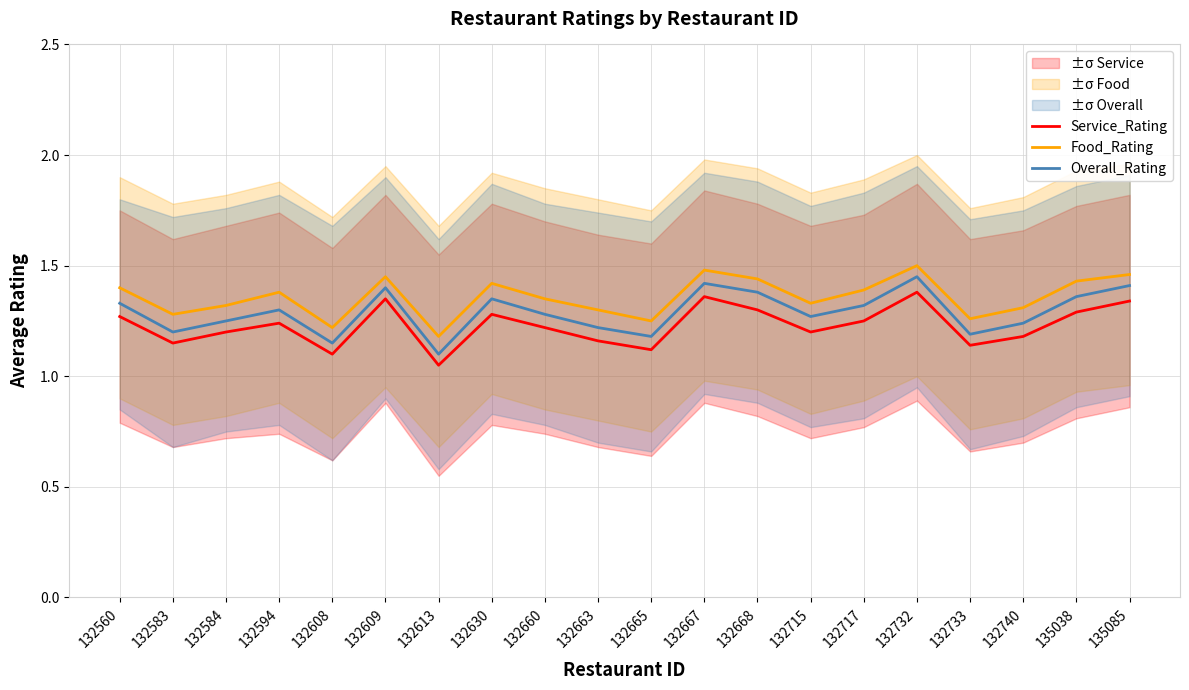

At how many categories does at least one series exceed 1?

20